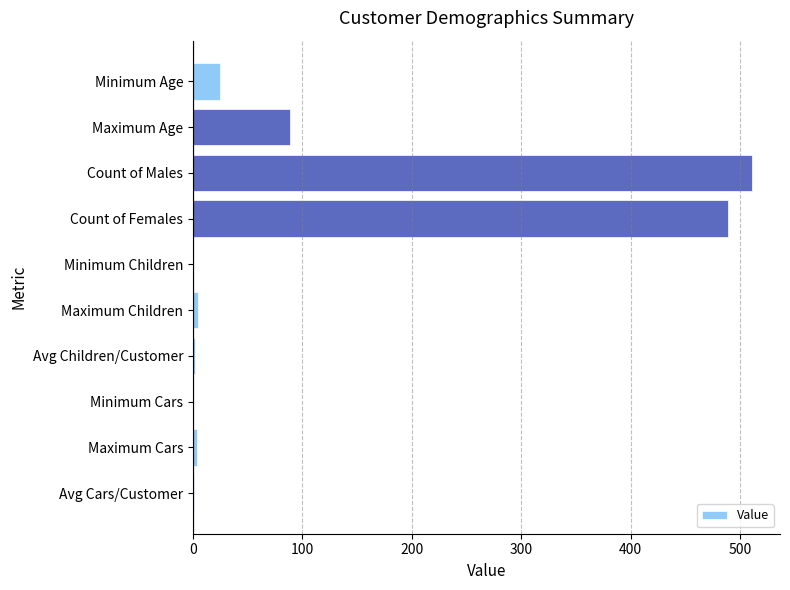

What is the sum of all values?

1126.3